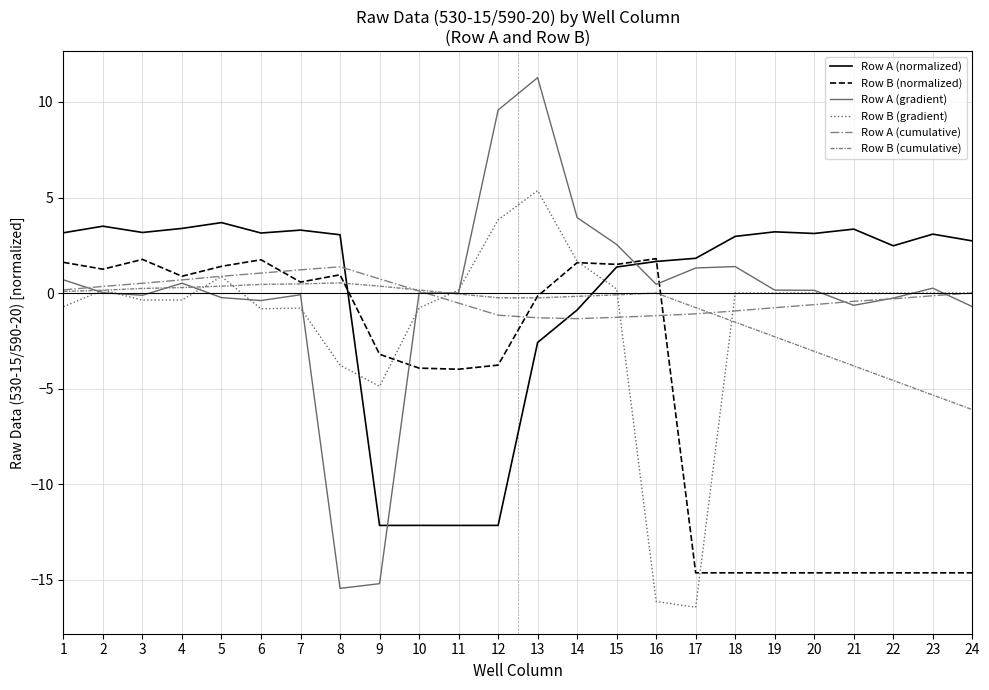

How many intersections are there between Row A (cumulative) and Row A (normalized)?

2